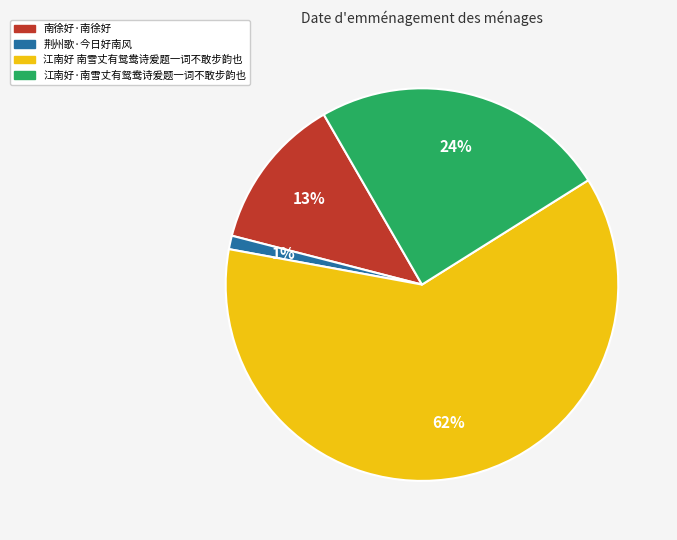

What is the smallest slice in the pie chart?

荆州歌·今日好南风